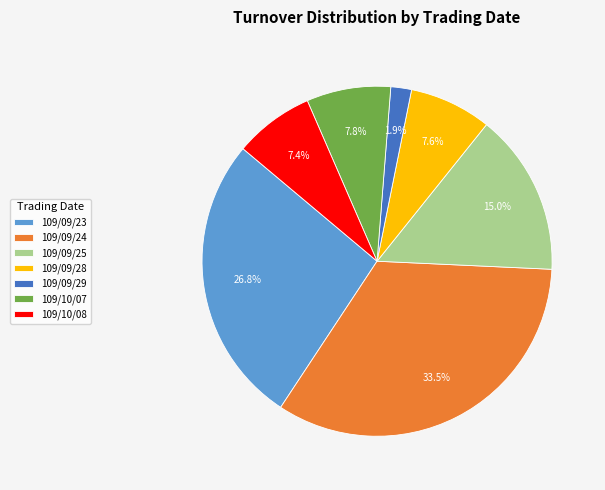

What percentage is the 109/09/25 slice, to the nearest percent?

15%